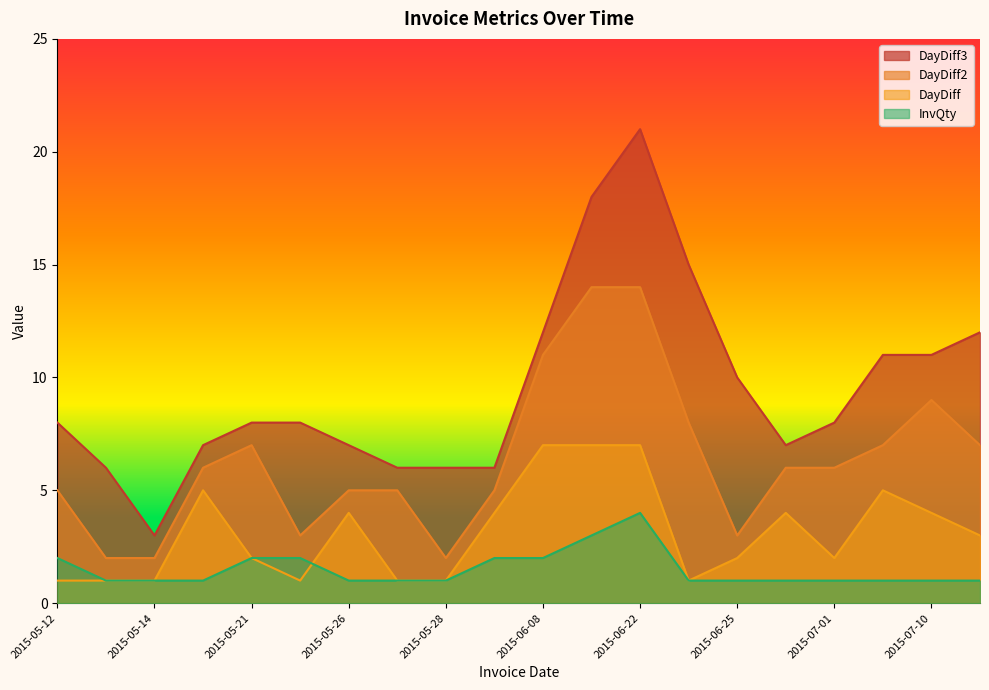

What is the label of the 2nd point from the left?

2015-05-13